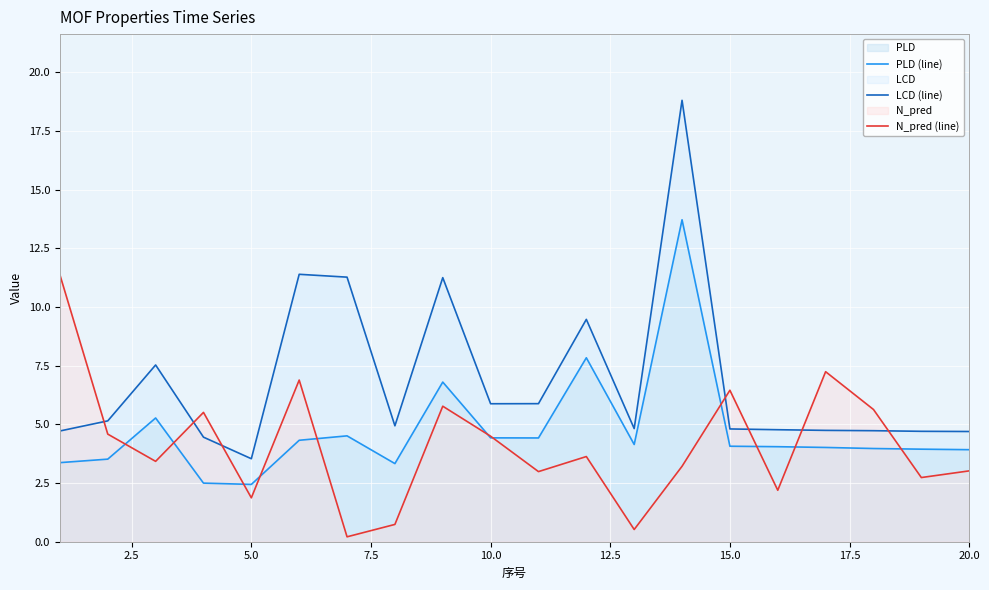

Reading right to left, transcribe all the data shown in this chart.

PLD (line): 3.9	3.9	4.0	4.0	4.0	4.1	13.7	4.1	7.8	4.4	4.4	6.8	3.3	4.5	4.3	2.4	2.5	5.3	3.5	3.4
LCD (line): 4.7	4.7	4.7	4.7	4.8	4.8	18.8	4.8	9.5	5.9	5.9	11.3	4.9	11.3	11.4	3.5	4.5	7.5	5.1	4.7
N_pred (line): 3.0	2.7	5.6	7.2	2.2	6.5	3.2	0.5	3.6	3.0	4.5	5.8	0.7	0.2	6.9	1.9	5.5	3.4	4.6	11.4